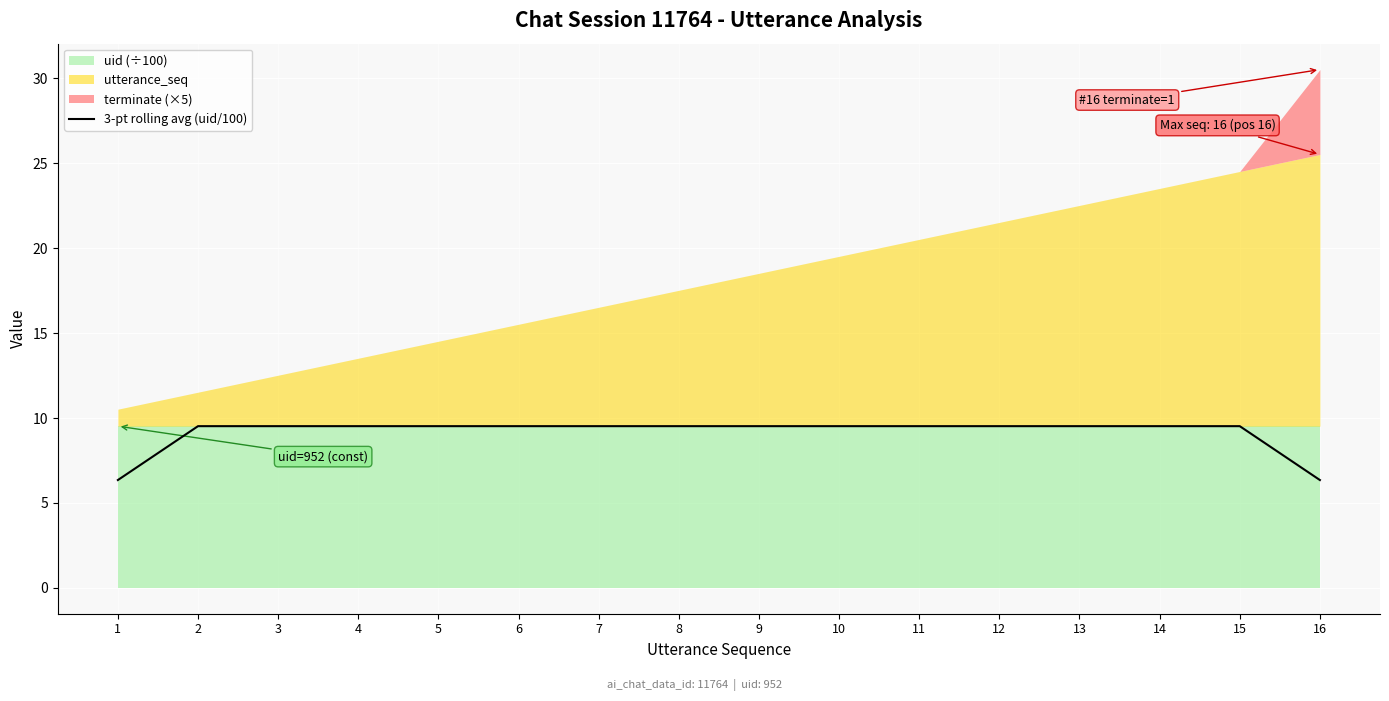

True or false: the data shows 9.5 at 12.

True